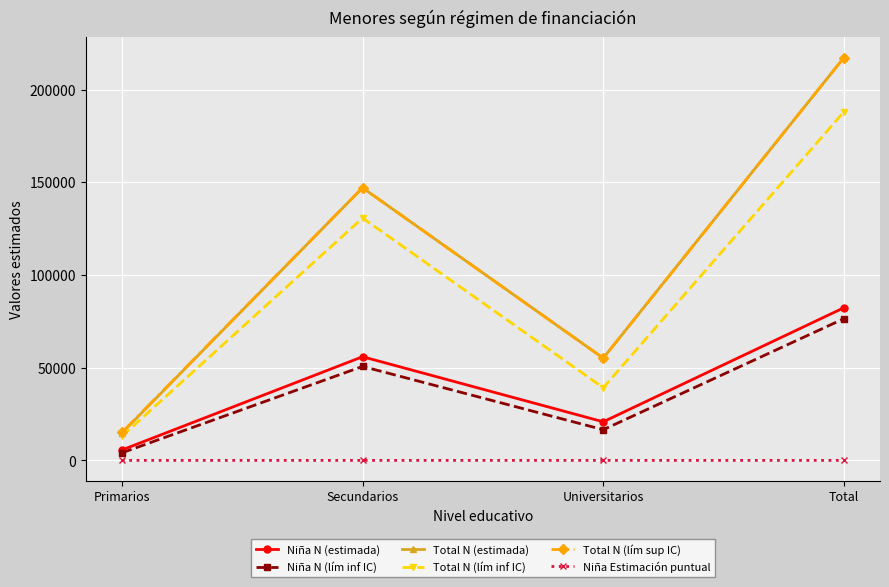

True or false: Niña N (lím inf IC) and Total N (estimada) intersect in this chart.

False